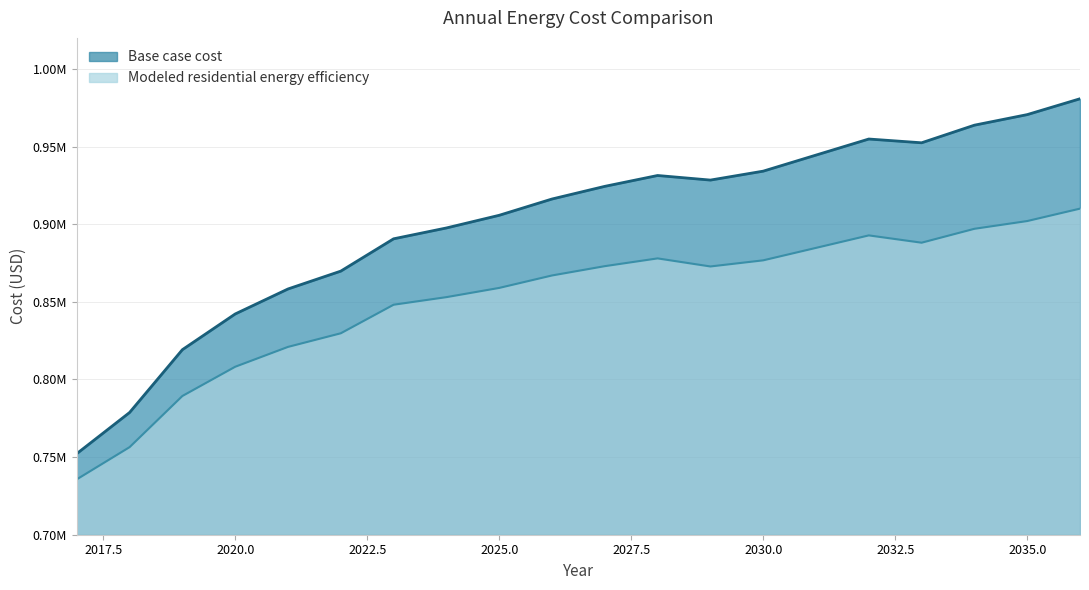

What is the maximum value for Modeled residential energy efficiency?

910035.3